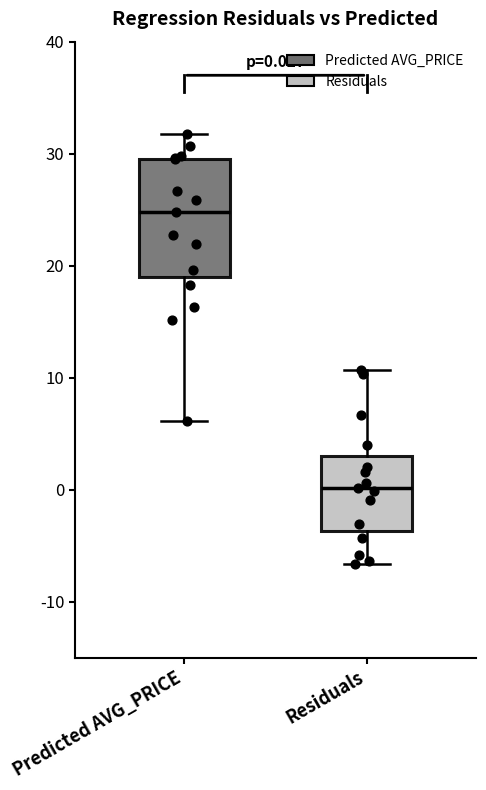

Which box has the highest median line?

Predicted AVG_PRICE